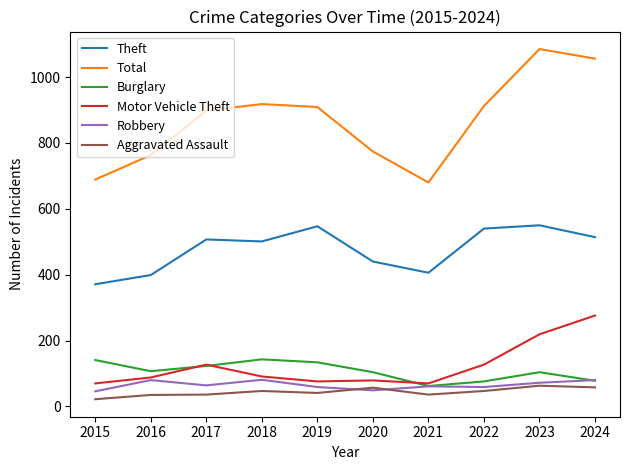

True or false: Motor Vehicle Theft and Burglary intersect in this chart.

True